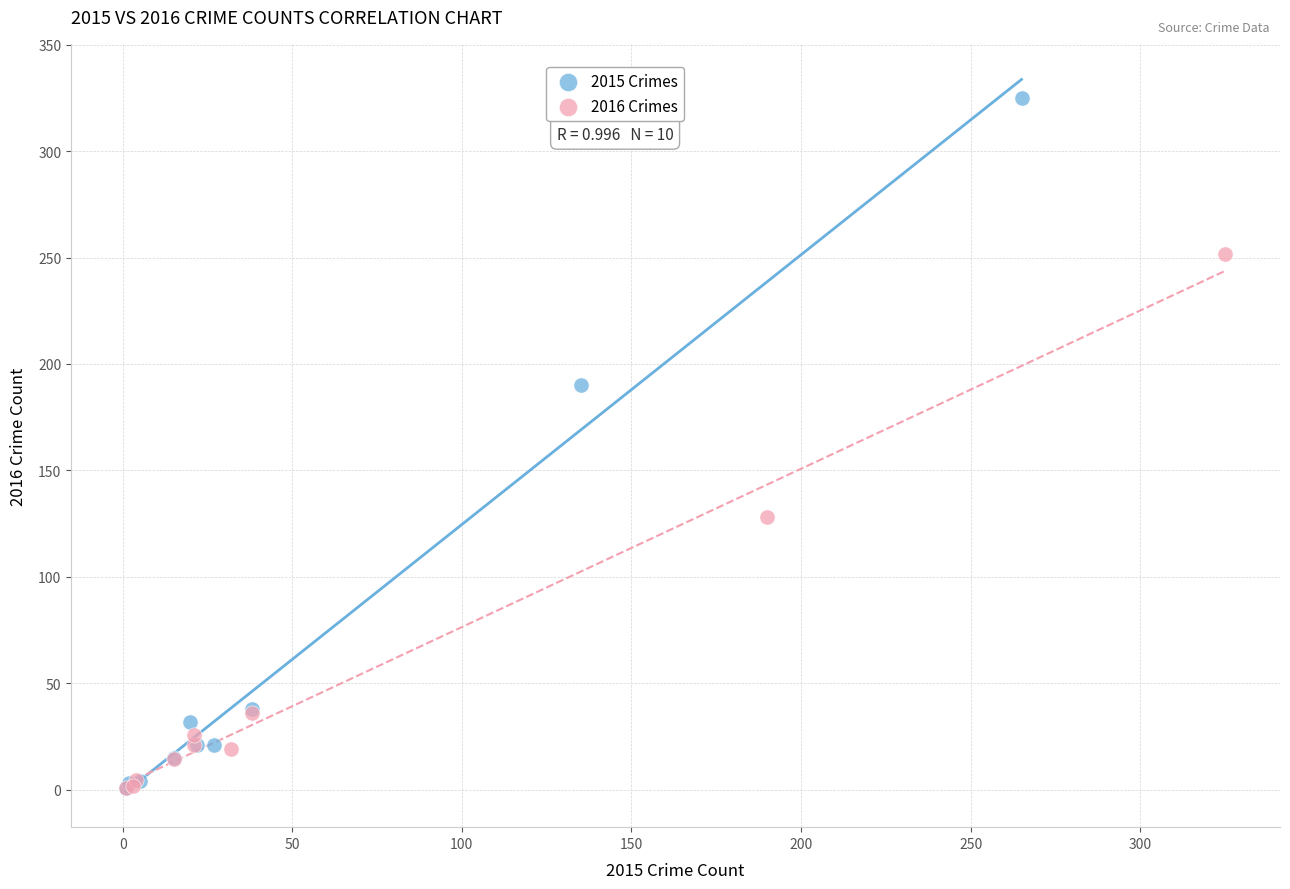

Which series reaches the maximum Y coordinate?

2015 Crimes